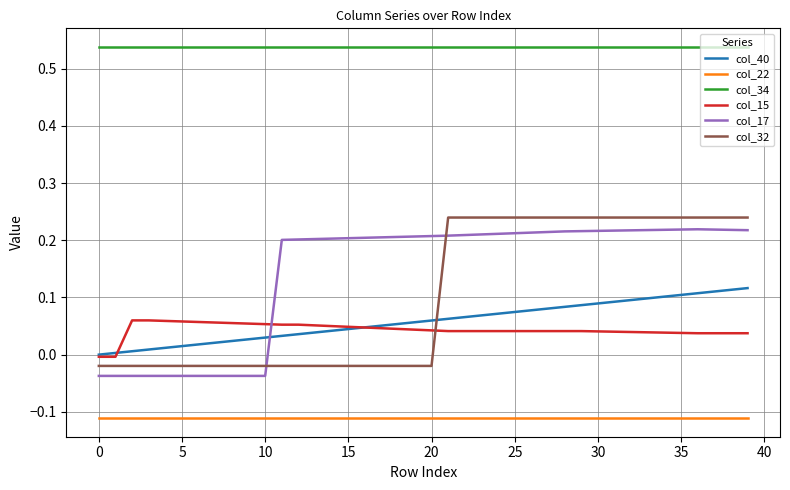

True or false: col_22 and col_34 cross at least once.

False